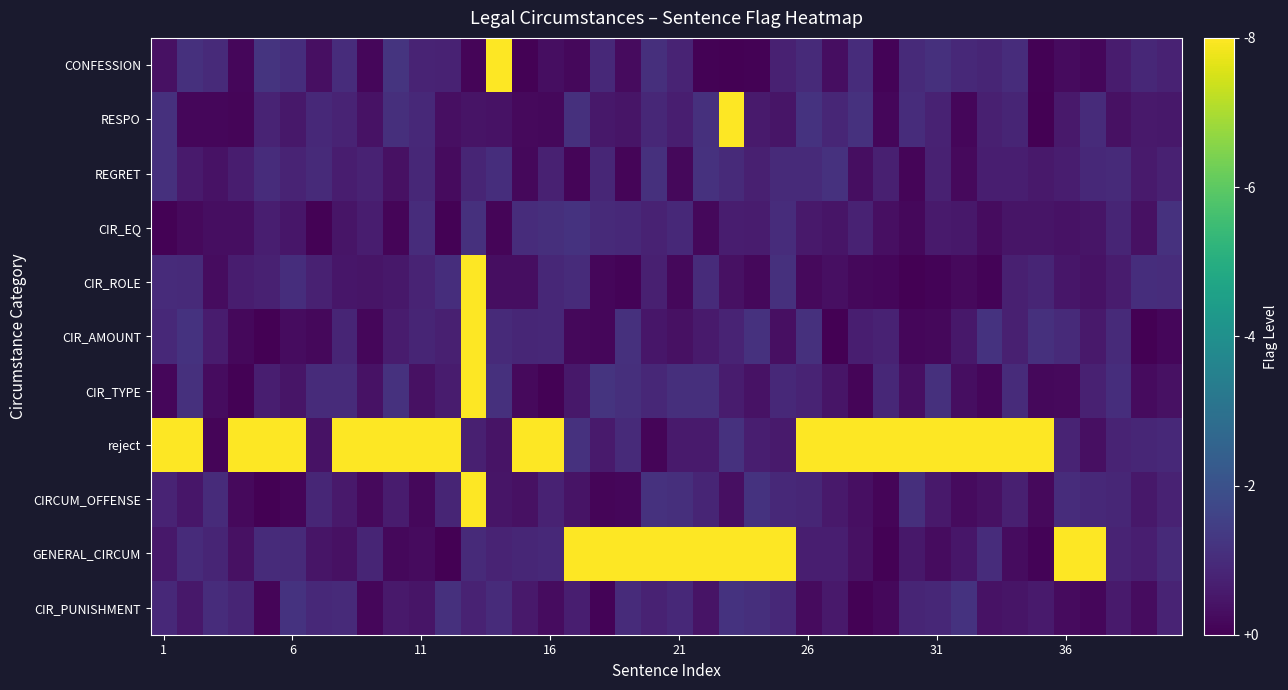

Rank the series by their maximum value, from lowest to highest.

REGRET, CIR_PUNISHMENT, CIR_EQ, CIR_AMOUNT, CIR_TYPE, CIRCUM_OFFENSE, CIR_ROLE, GENERAL_CIRCUM, RESPO, CONFESSION, reject